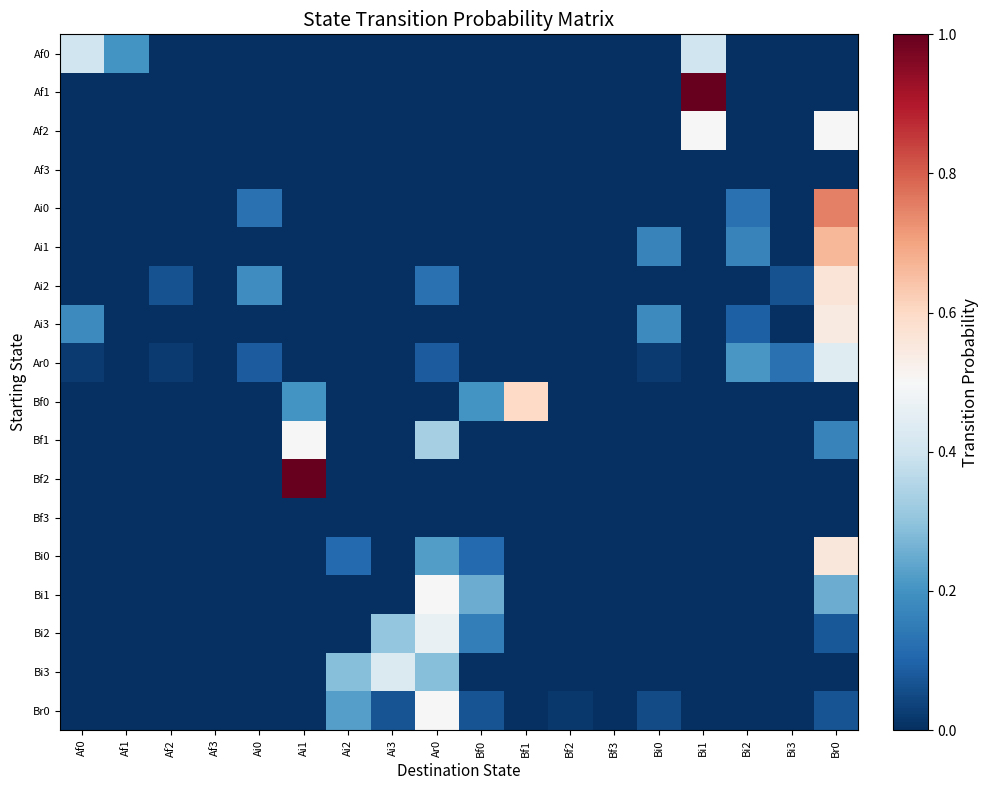

Which category has the lowest value across all series?

Af2